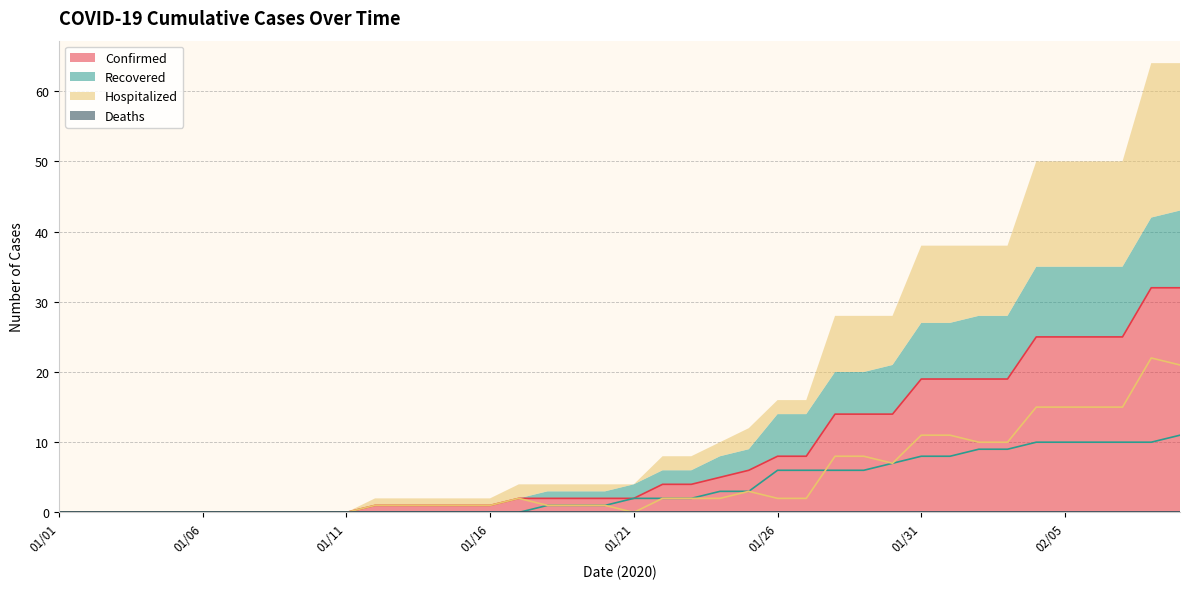

Reading left to right, extract all data points from this chart.

Confirmed: 01/01=0	01/02=0	01/03=0	01/04=0	01/05=0	01/06=0	01/07=0	01/08=0	01/09=0	01/10=0	01/11=0	01/12=1	01/13=1	01/14=1	01/15=1	01/16=1	01/17=2	01/18=2	01/19=2	01/20=2	01/21=2	01/22=4	01/23=4	01/24=5	01/25=6	01/26=8	01/27=8	01/28=14	01/29=14	01/30=14	01/31=19	02/01=19	02/02=19	02/03=19	02/04=25	02/05=25	02/06=25	02/07=25	02/08=32	02/09=32
Recovered: 01/01=0	01/02=0	01/03=0	01/04=0	01/05=0	01/06=0	01/07=0	01/08=0	01/09=0	01/10=0	01/11=0	01/12=0	01/13=0	01/14=0	01/15=0	01/16=0	01/17=0	01/18=1	01/19=1	01/20=1	01/21=2	01/22=2	01/23=2	01/24=3	01/25=3	01/26=6	01/27=6	01/28=6	01/29=6	01/30=7	01/31=8	02/01=8	02/02=9	02/03=9	02/04=10	02/05=10	02/06=10	02/07=10	02/08=10	02/09=11
Hospitalized: 01/01=0	01/02=0	01/03=0	01/04=0	01/05=0	01/06=0	01/07=0	01/08=0	01/09=0	01/10=0	01/11=0	01/12=1	01/13=1	01/14=1	01/15=1	01/16=1	01/17=2	01/18=1	01/19=1	01/20=1	01/21=0	01/22=2	01/23=2	01/24=2	01/25=3	01/26=2	01/27=2	01/28=8	01/29=8	01/30=7	01/31=11	02/01=11	02/02=10	02/03=10	02/04=15	02/05=15	02/06=15	02/07=15	02/08=22	02/09=21